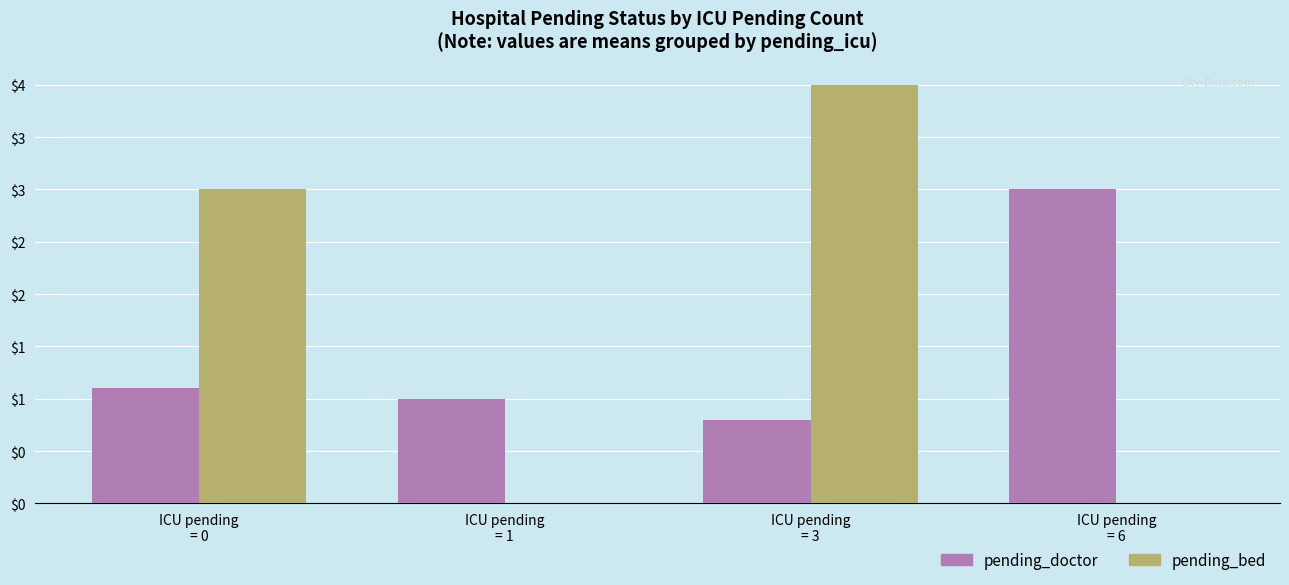

Reading right to left, transcribe all the data shown in this chart.

pending_doctor: ICU pending
= 6=3.0	ICU pending
= 3=0.8	ICU pending
= 1=1.0	ICU pending
= 0=1.1
pending_bed: ICU pending
= 6=0.0	ICU pending
= 3=4.0	ICU pending
= 1=0.0	ICU pending
= 0=3.0